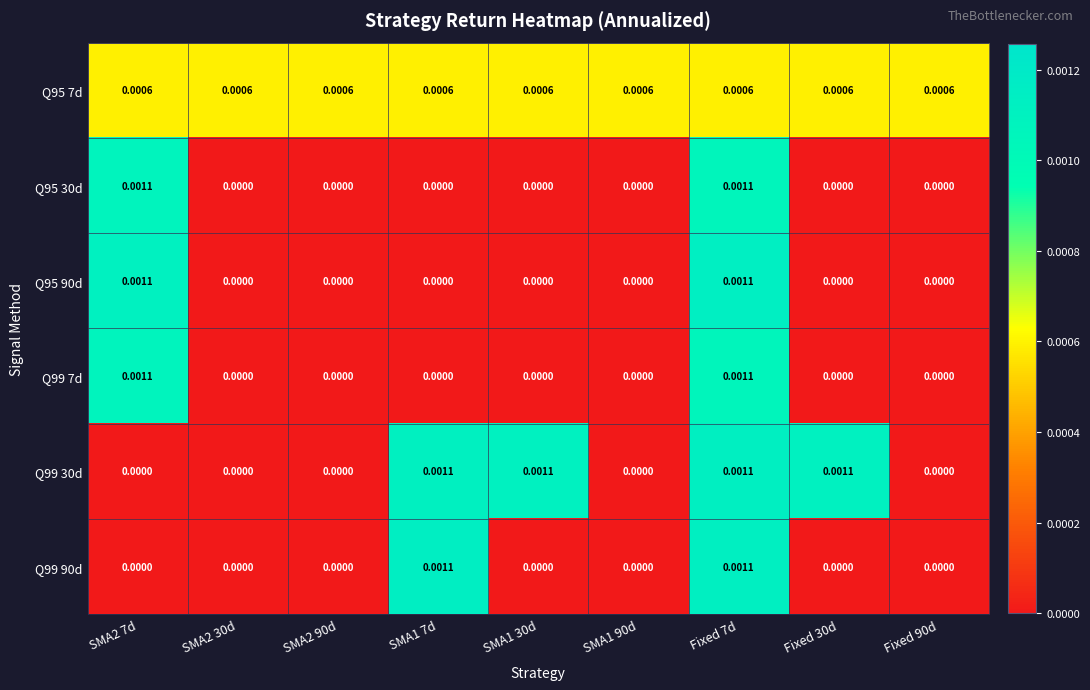

Which series has the largest total across all categories?

Q95 7d